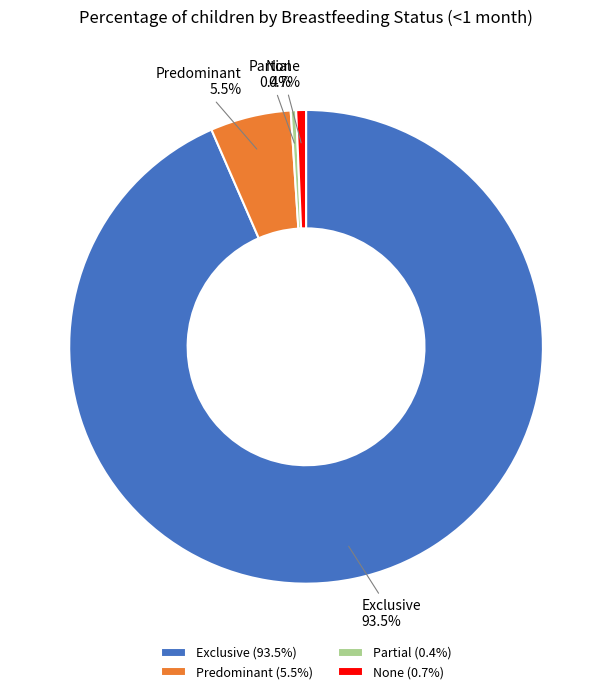

Count the number of slices in the pie.

4